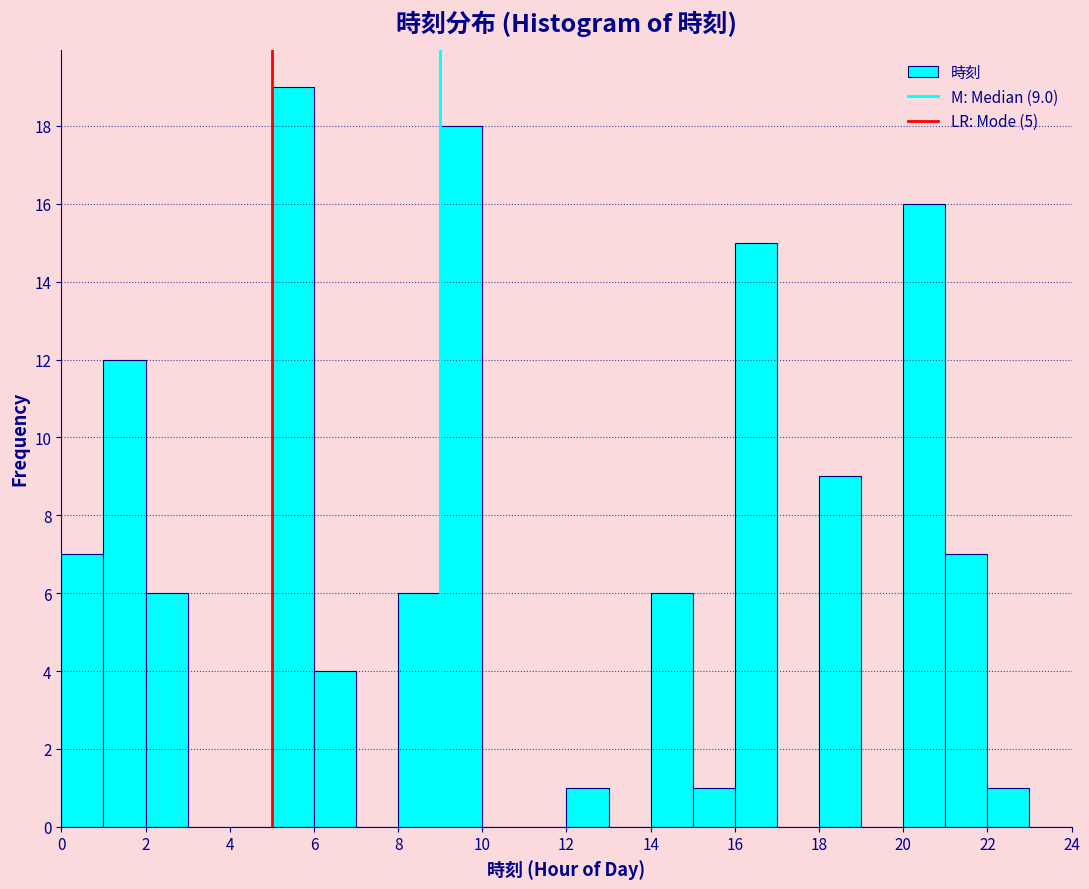

Which range on the x-axis has the tallest bar?

5 to 6